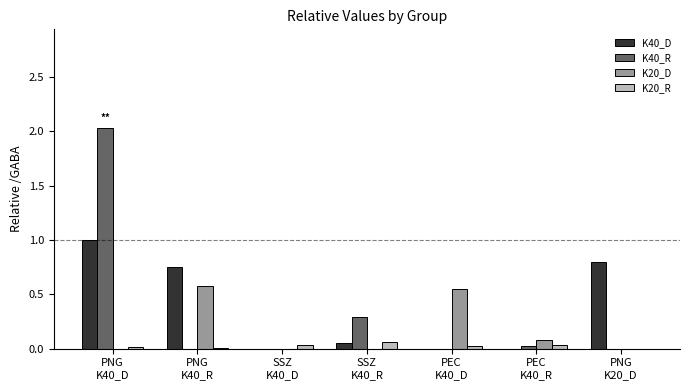

What is the sum of the K20_D values at PNG
K40_R and PEC
K40_D?

1.1